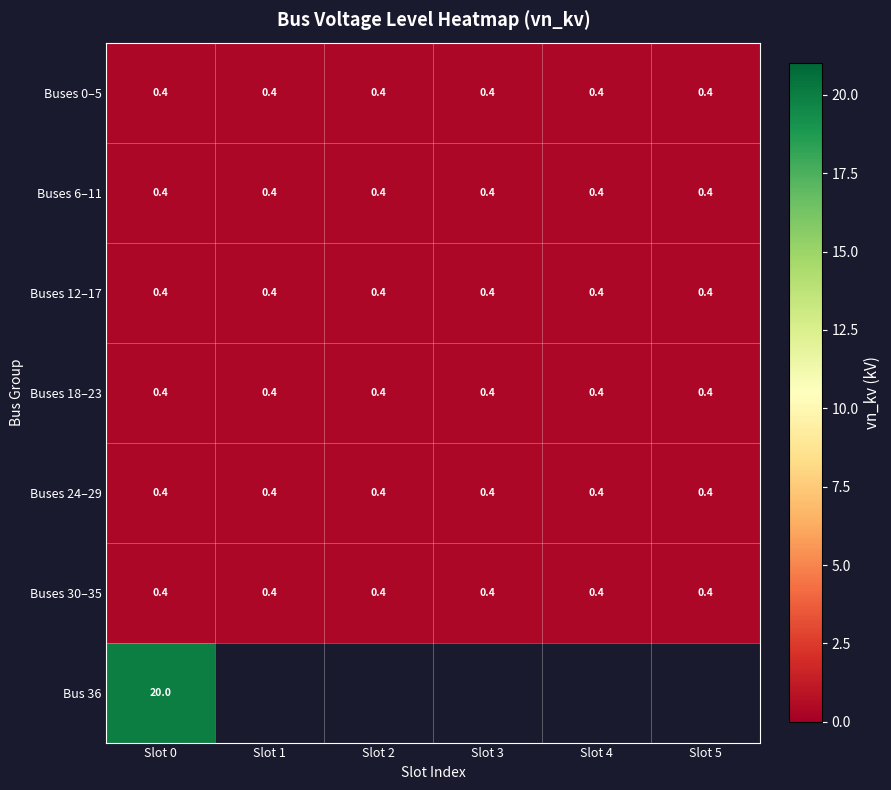

What is the minimum value shown in the chart?

0.4